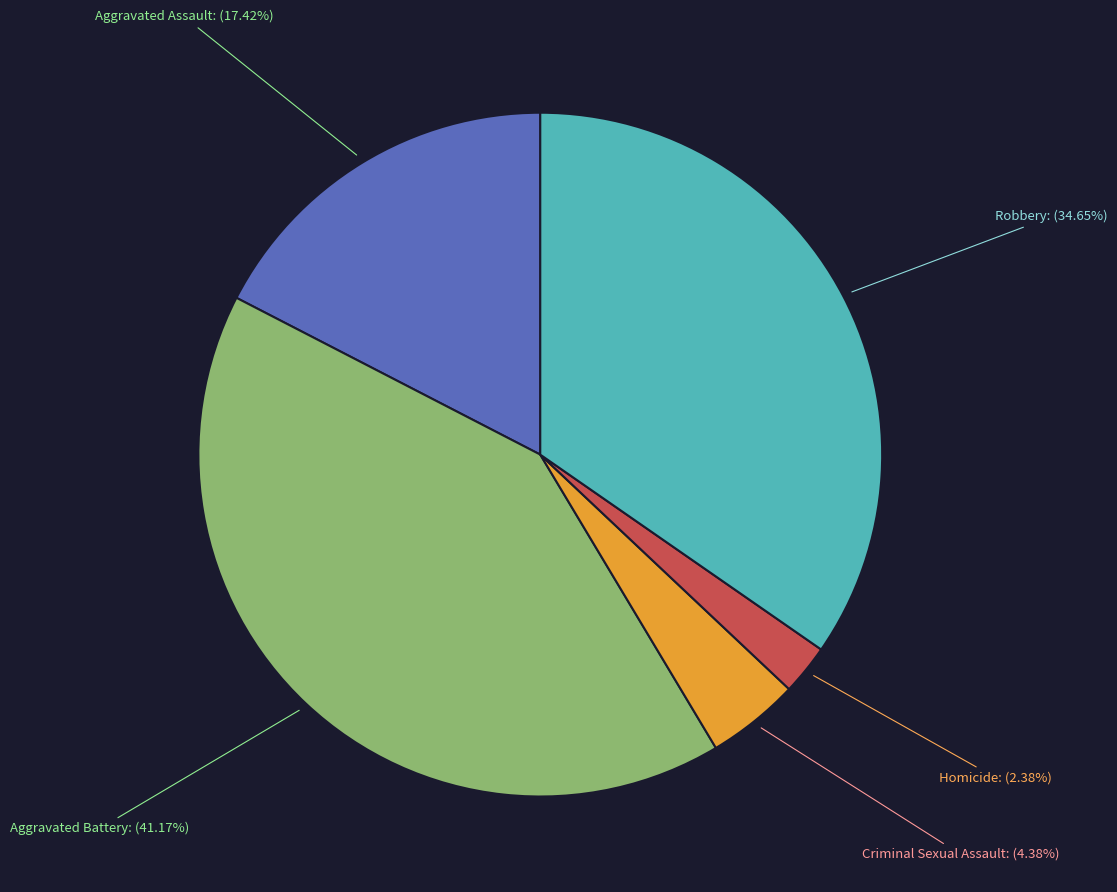

Count the number of slices in the pie.

5